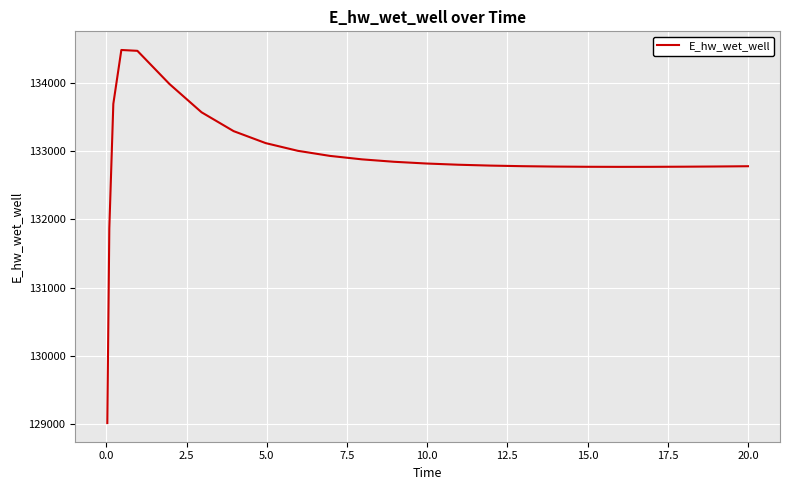

What is the sum of all values?

3322532.9